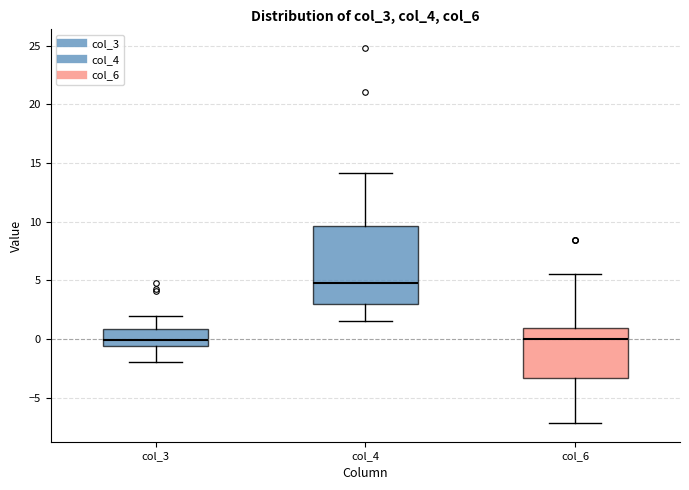

Where is the lower edge of the box for col_3 on the y-axis? The values are not printed on the chart, so give them approximately, as read against the axis.

-0.5